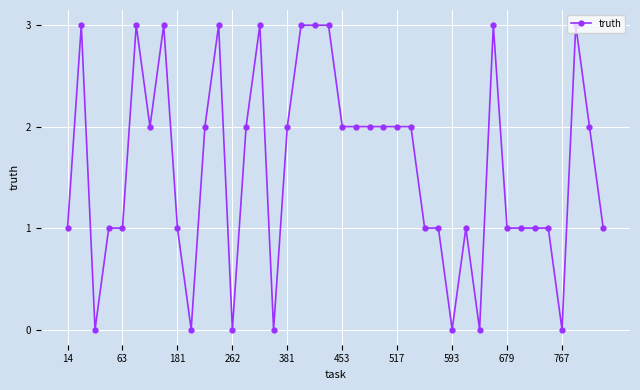

What is the greatest value displayed?

3